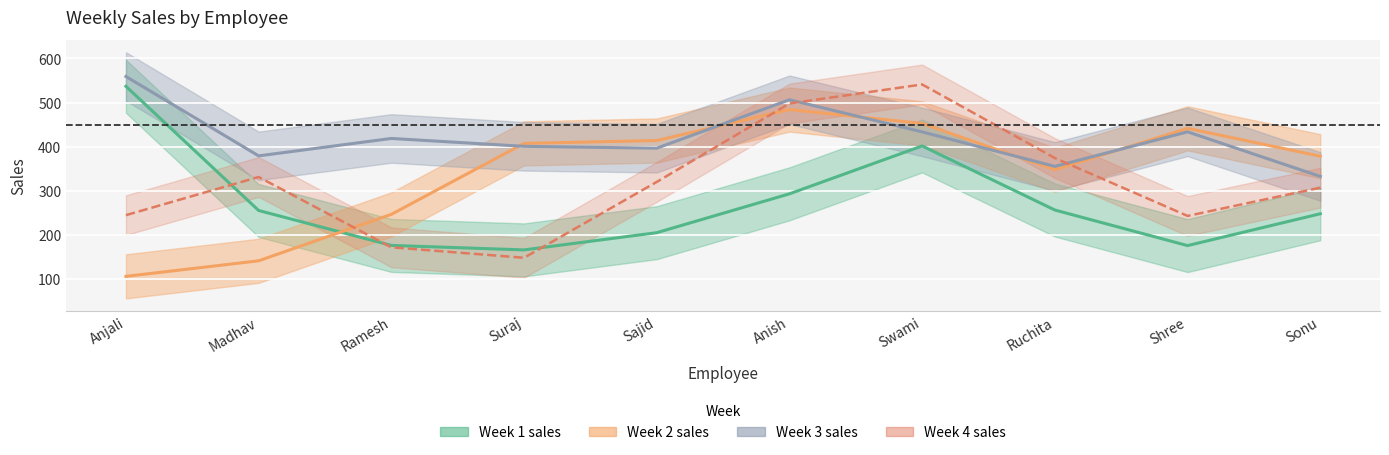

What is the label of the 10th point from the left?

Sonu